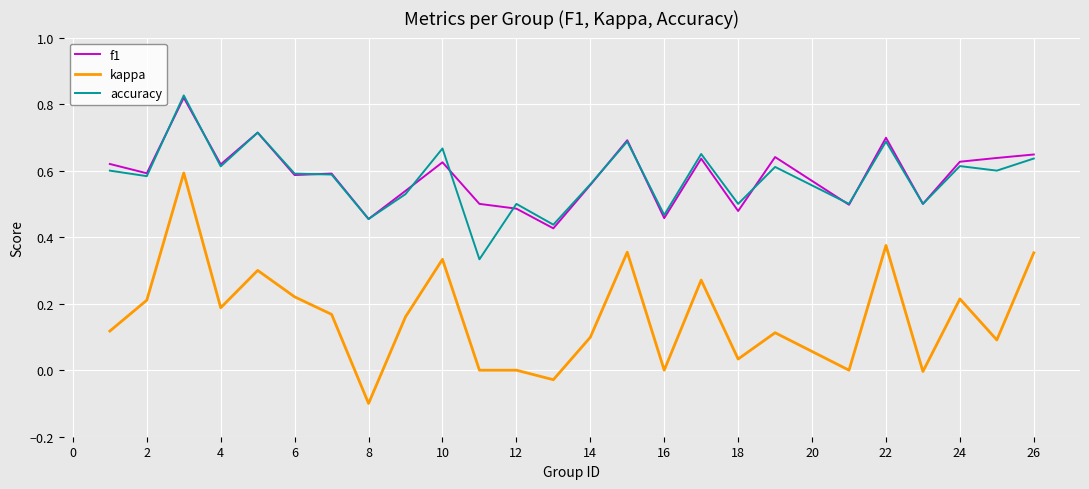

True or false: kappa and accuracy cross at least once.

False